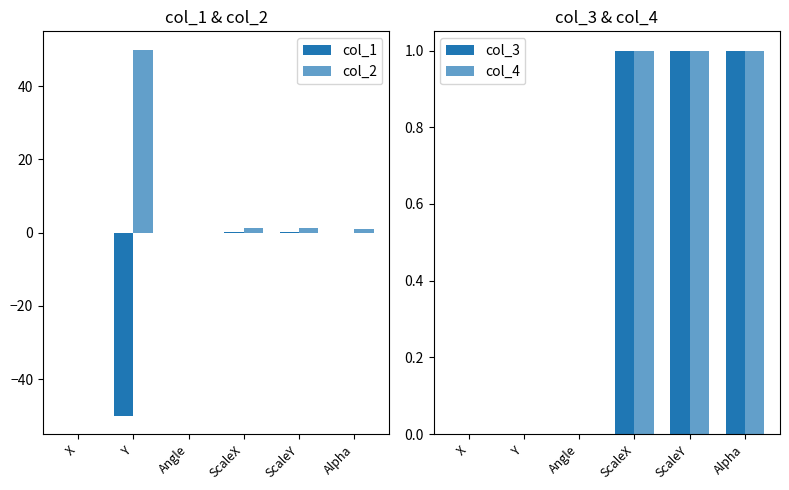

Is it true that col_4 equals 1.0 at Alpha?

True